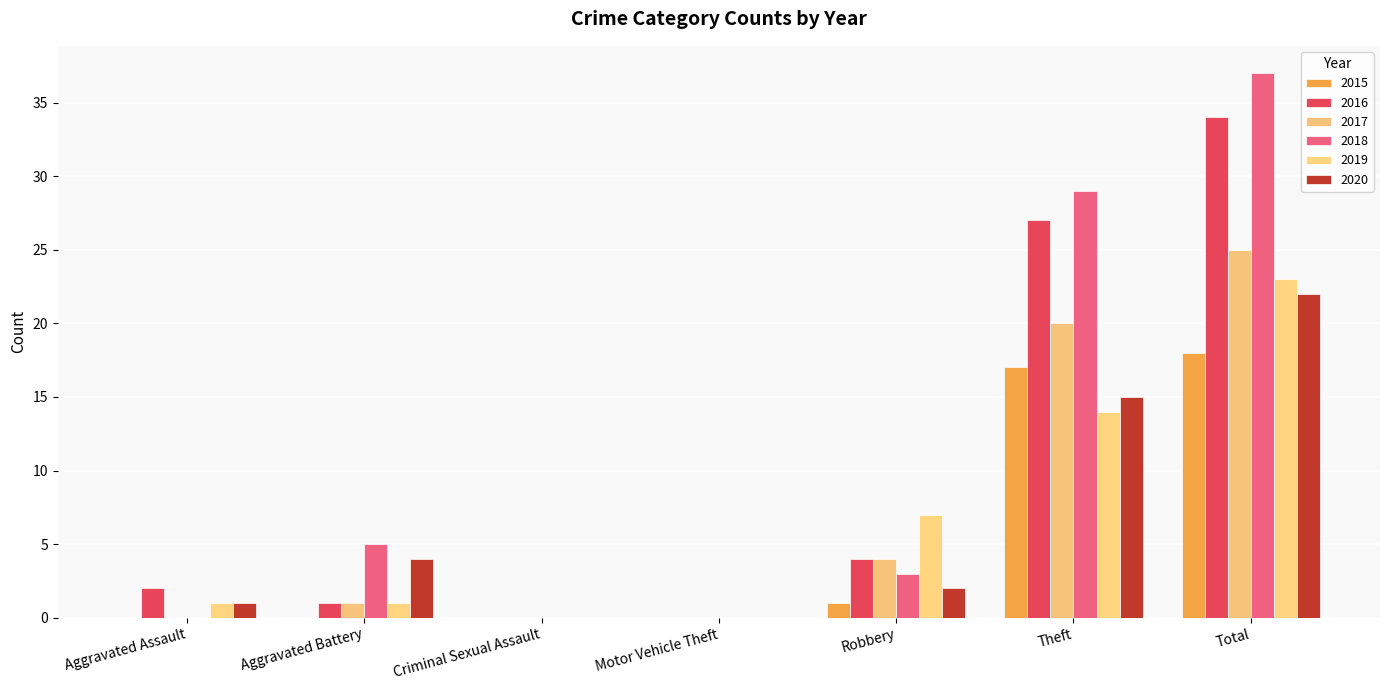

Which series has the largest range (max minus min)?

2018